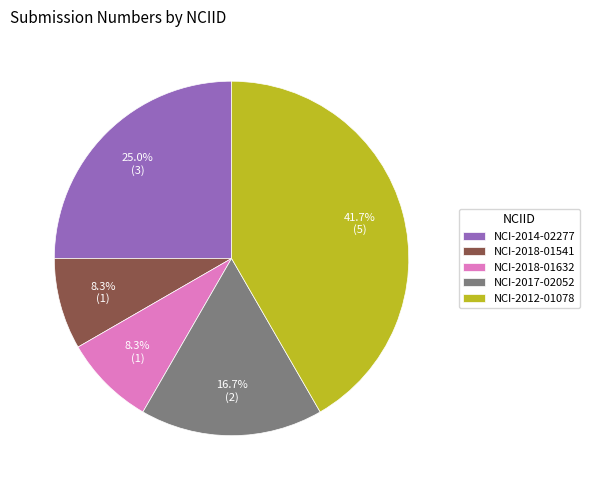

To the nearest percent, what is the average slice percentage?

20%